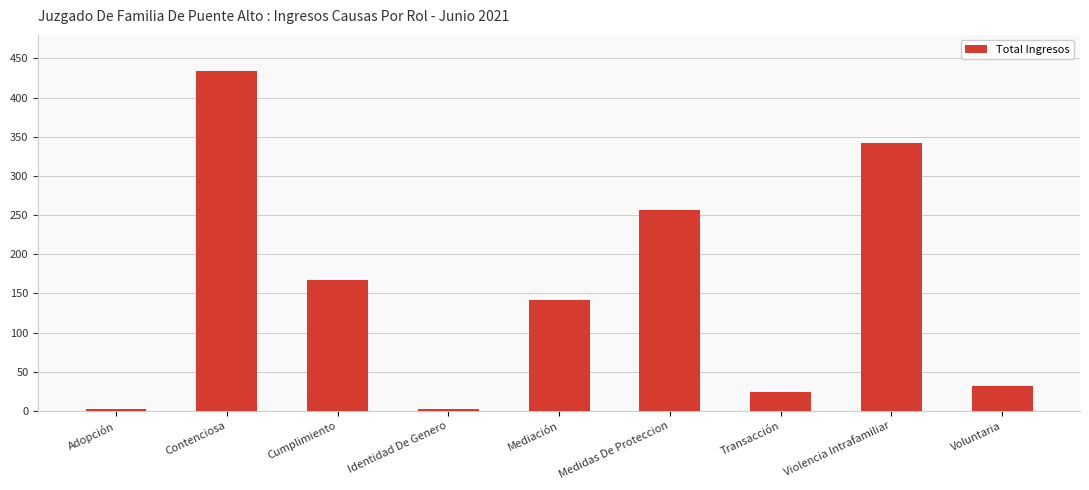

What is the label of the 1st bar from the left?

Adopción